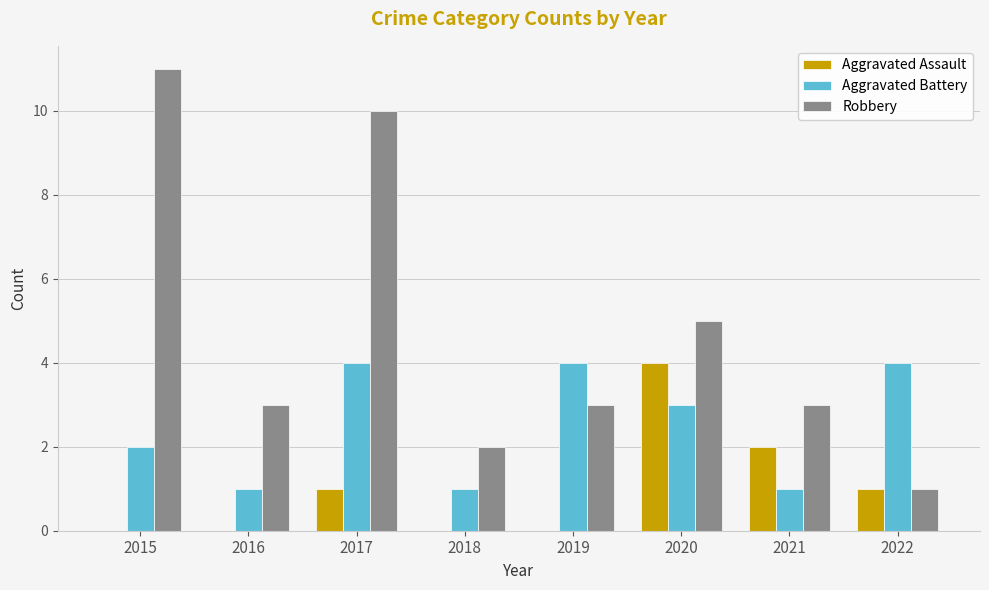

What is the total value across all series at 2020?

12